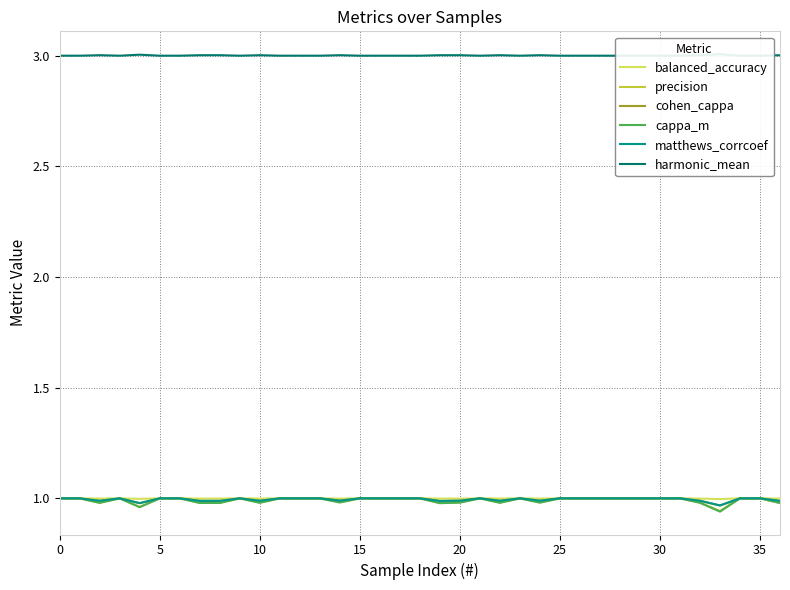

Is this an area chart (filled region under the line)?

No